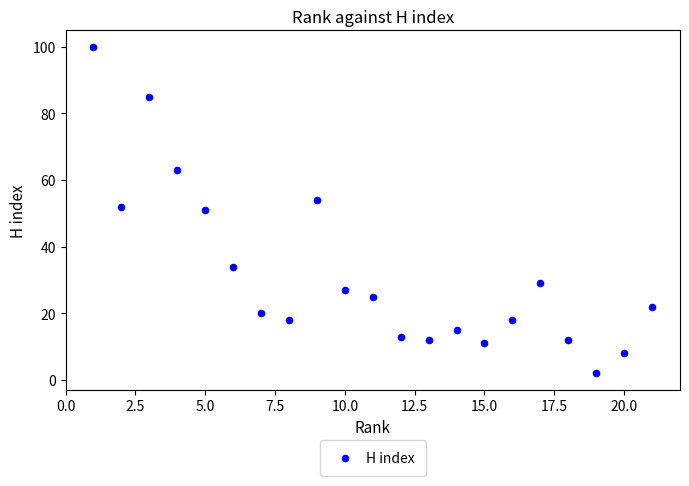

What is the range of X values (max minus min)?

20